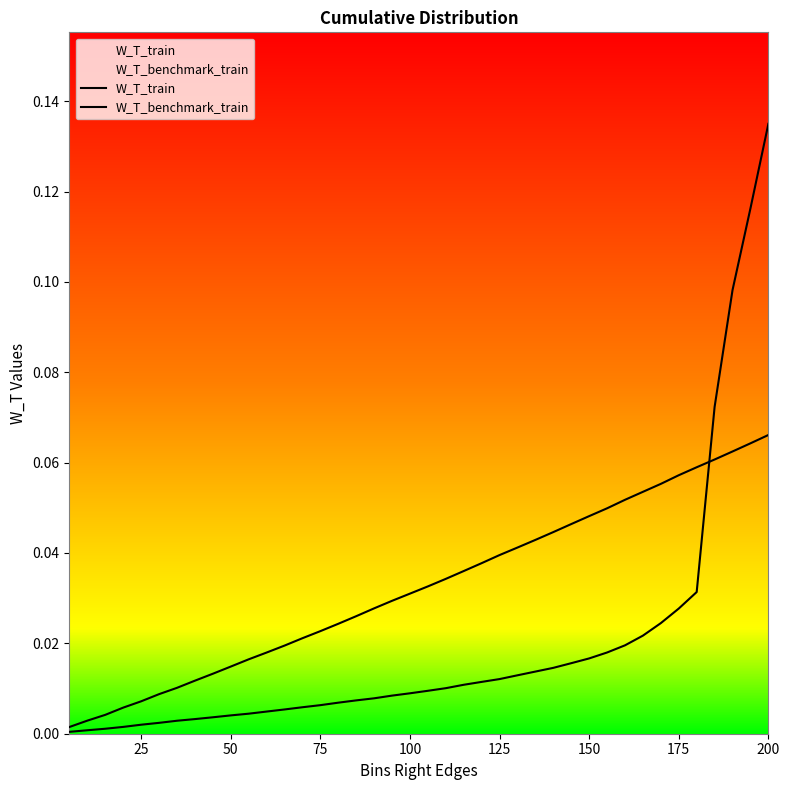

How many lines are shown in the chart?

2